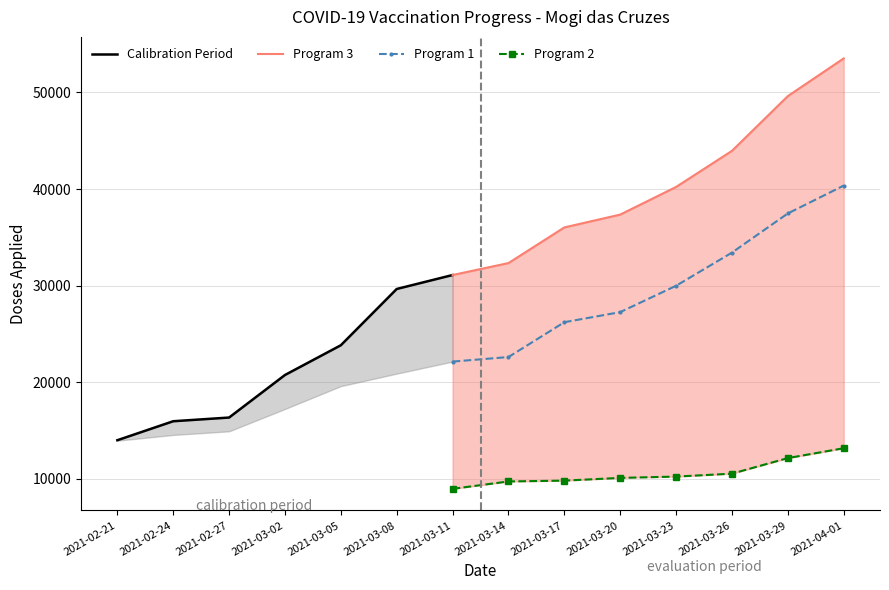

Between 2021-03-17 and 2021-02-24, which is larger?

2021-03-17